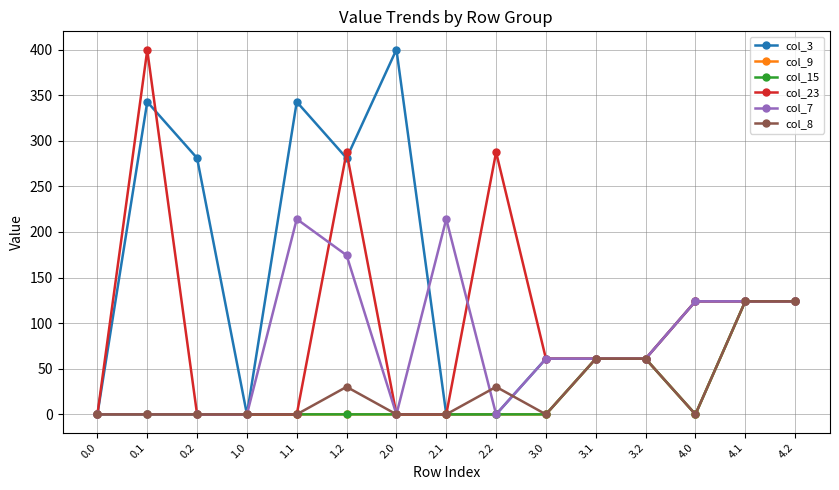

Rank the categories by col_3 value from highest to lowest.

2.0, 0.1, 1.1, 0.2, 1.2, 4.0, 4.1, 4.2, 3.0, 3.1, 3.2, 0.0, 1.0, 2.1, 2.2